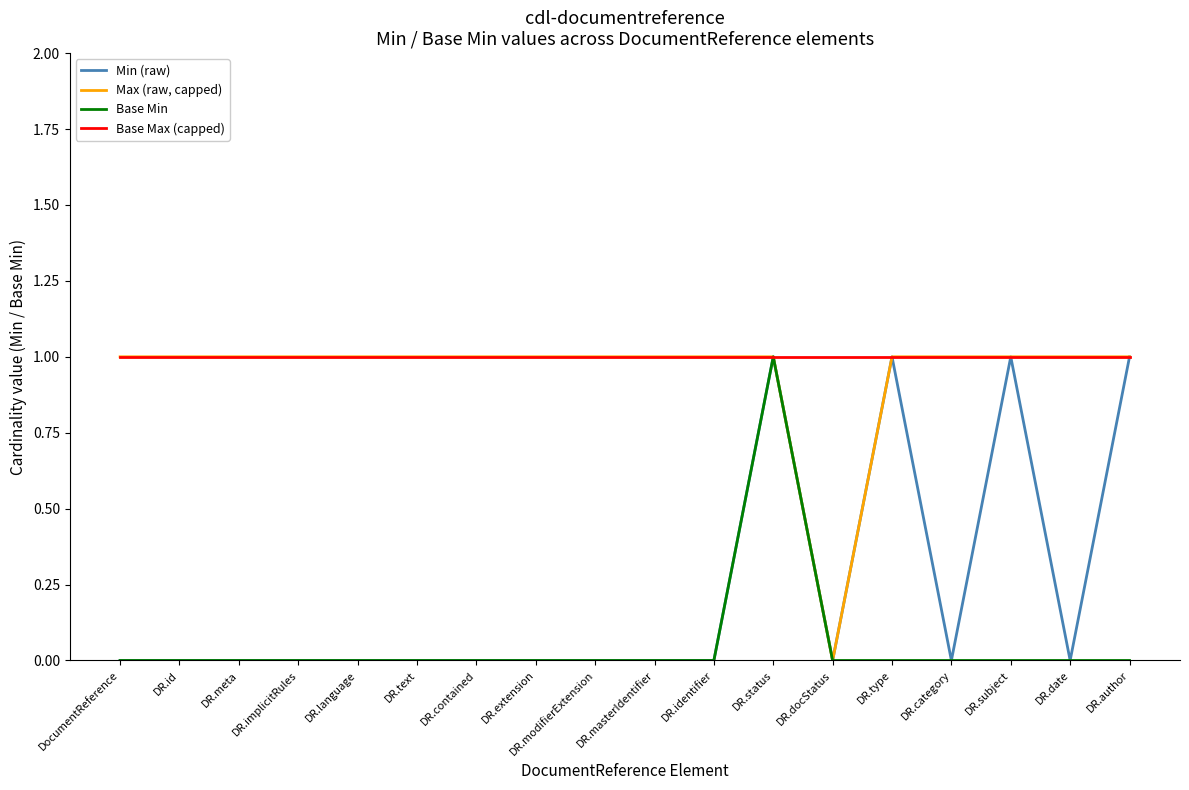

What position from the right is DR.identifier?

8